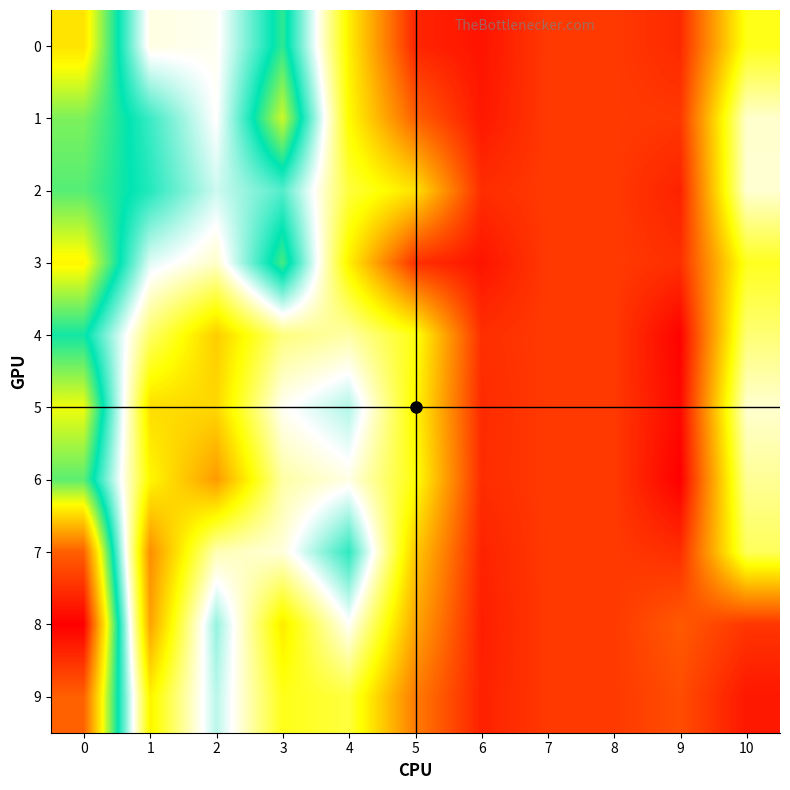

How many categories are shown in the chart?

11